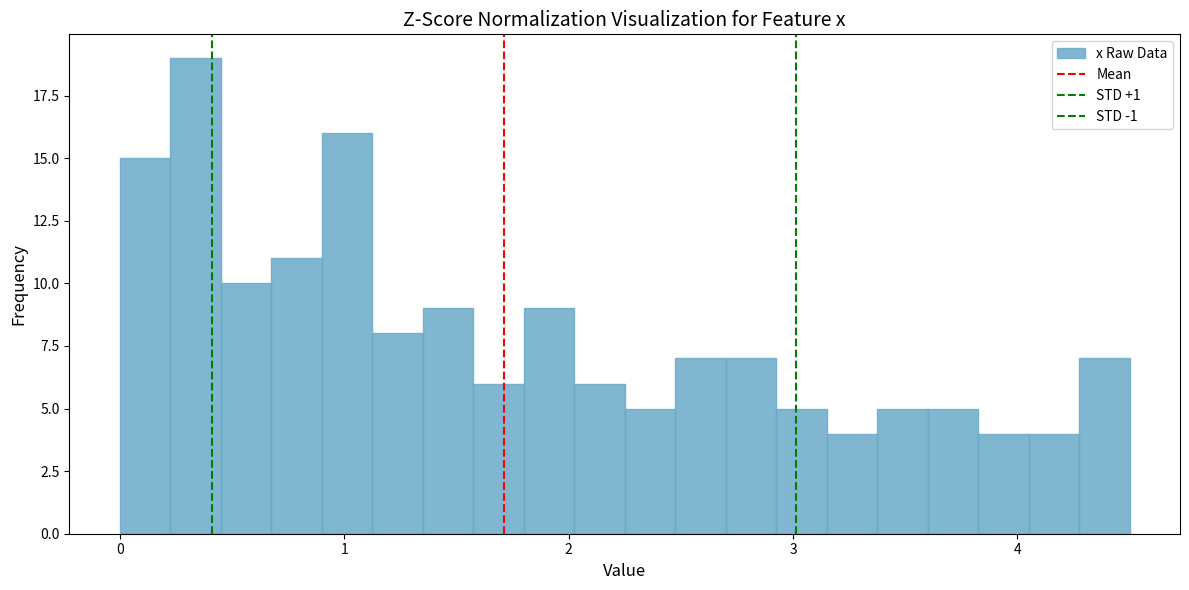

Around what value on the x-axis is the tallest bar? Give the approximate position of its centre, as read against the axis.

0.3